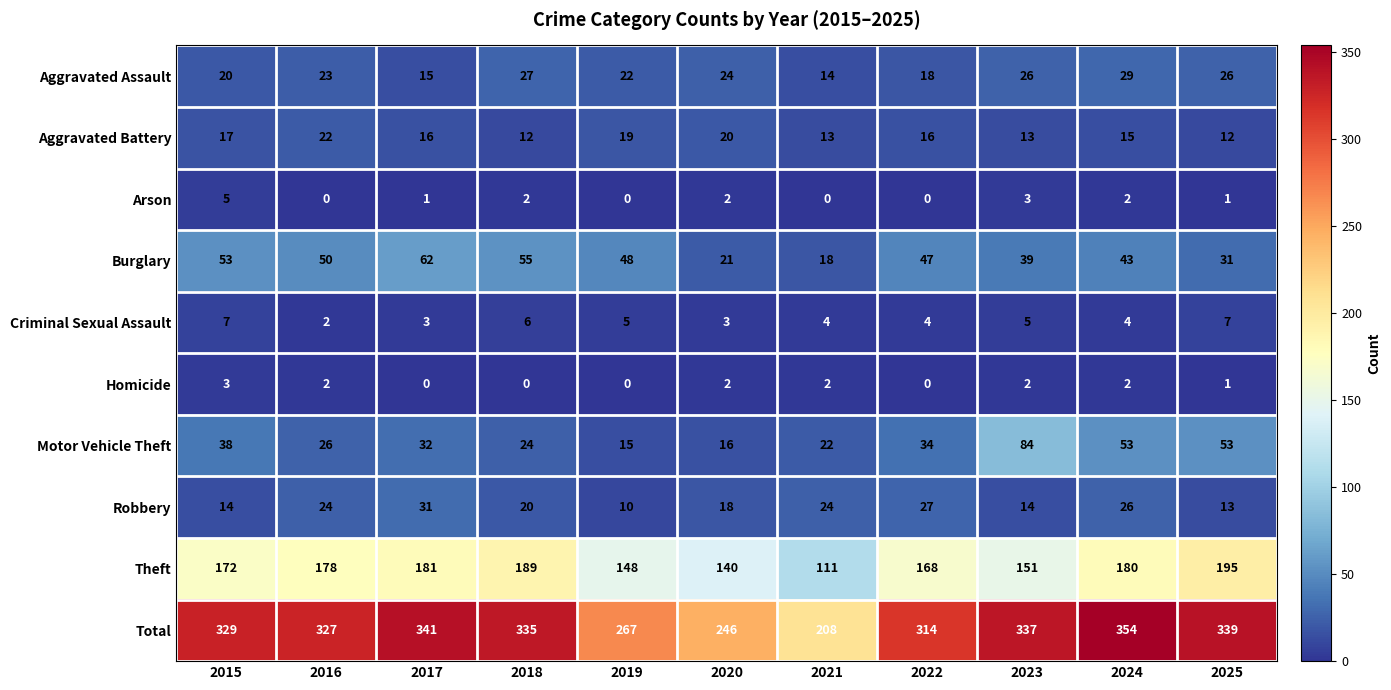

Count the number of data series in this chart.

10